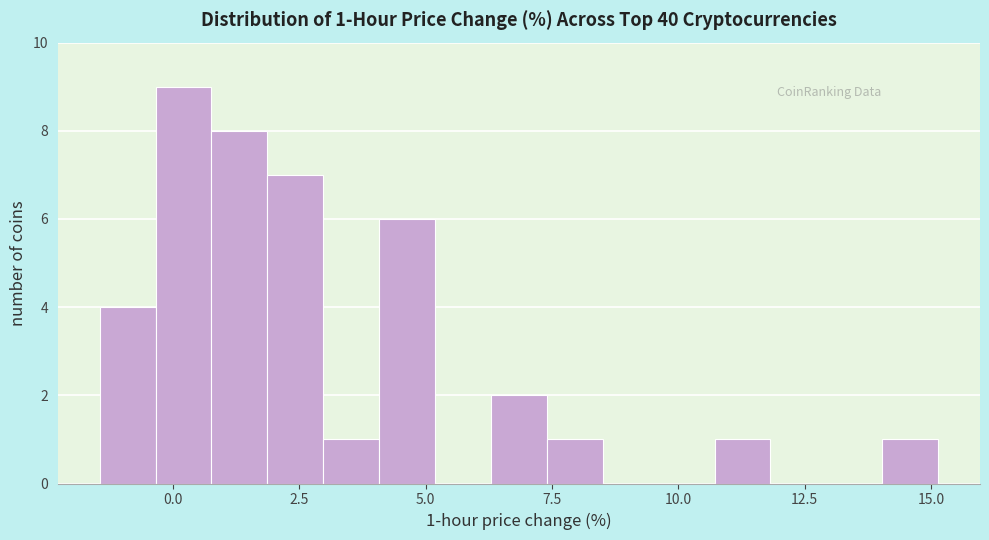

Read against the x-axis, roughly where is the centre of the tallest bar?

0.0